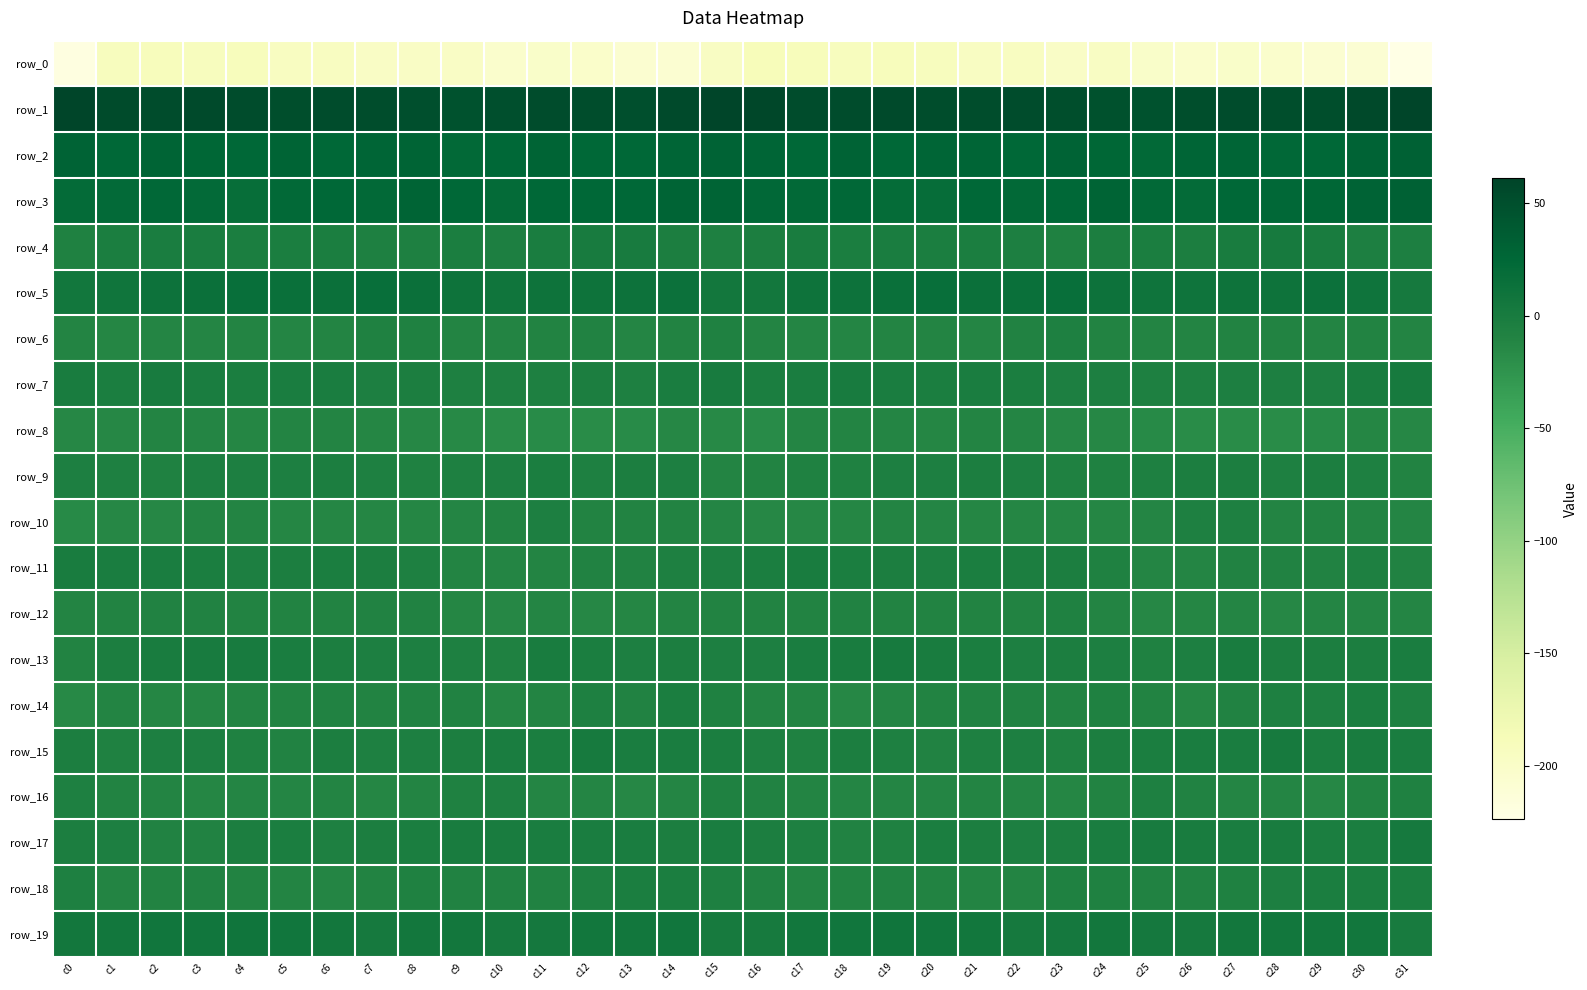

Reading left to right, what are all the values shown in this chart?

row_0: c0=-220.5	c1=-191.8	c2=-190.9	c3=-191.9	c4=-191.0	c5=-194.7	c6=-194.7	c7=-197.3	c8=-197.6	c9=-198.1	c10=-203.3	c11=-201.4	c12=-201.9	c13=-206.2	c14=-208.1	c15=-196.9	c16=-188.5	c17=-190.1	c18=-191.7	c19=-191.2	c20=-192.1	c21=-195.5	c22=-194.6	c23=-198.3	c24=-196.8	c25=-200.9	c26=-202.9	c27=-200.6	c28=-203.6	c29=-207.4	c30=-208.4	c31=-223.8
row_1: c0=60.9	c1=54.3	c2=52.5	c3=54.9	c4=52.9	c5=50.8	c6=52.8	c7=51.5	c8=49.3	c9=47.5	c10=48.9	c11=52.3	c12=51.5	c13=49.8	c14=54.5	c15=61.0	c16=58.0	c17=52.7	c18=53.2	c19=54.9	c20=51.7	c21=51.4	c22=53.0	c23=50.8	c24=48.1	c25=47.1	c26=51.1	c27=52.5	c28=50.2	c29=51.0	c30=56.2	c31=61.1
row_2: c0=29.2	c1=25.4	c2=28.7	c3=26.5	c4=25.1	c5=28.1	c6=25.1	c7=27.2	c8=28.8	c9=23.1	c10=24.8	c11=28.0	c12=24.9	c13=24.5	c14=26.8	c15=29.3	c16=27.1	c17=25.5	c18=29.8	c19=24.5	c20=26.7	c21=27.4	c22=24.7	c23=29.6	c24=25.8	c25=22.9	c26=27.0	c27=26.8	c28=24.3	c29=24.9	c30=28.9	c31=31.2
row_3: c0=20.7	c1=21.4	c2=23.9	c3=21.7	c4=17.0	c5=23.1	c6=24.6	c7=22.5	c8=28.1	c9=24.5	c10=20.0	c11=24.4	c12=24.5	c13=24.5	c14=28.4	c15=27.9	c16=23.4	c17=22.7	c18=24.0	c19=19.4	c20=18.2	c21=25.4	c22=22.9	c23=25.0	c24=27.7	c25=22.2	c26=20.9	c27=25.3	c28=23.7	c29=26.2	c30=29.5	c31=31.5
row_4: c0=-7.6	c1=-2.5	c2=-2.2	c3=-2.3	c4=-2.9	c5=-3.0	c6=-3.3	c7=-6.7	c8=-6.0	c9=-2.7	c10=-4.9	c11=-2.1	c12=0.7	c13=0.2	c14=-3.9	c15=-6.5	c16=-4.4	c17=-1.2	c18=-2.9	c19=-2.0	c20=-3.4	c21=-2.4	c22=-4.6	c23=-7.0	c24=-4.3	c25=-3.1	c26=-4.4	c27=-0.8	c28=1.1	c29=-0.9	c30=-5.1	c31=-4.9
row_5: c0=5.6	c1=8.2	c2=11.1	c3=13.6	c4=16.0	c5=14.9	c6=13.9	c7=15.6	c8=13.3	c9=10.5	c10=8.8	c11=10.1	c12=10.3	c13=11.4	c14=12.1	c15=5.1	c16=4.8	c17=10.3	c18=11.3	c19=14.8	c20=15.9	c21=14.2	c22=14.5	c23=15.7	c24=12.0	c25=9.6	c26=9.4	c27=10.0	c28=10.7	c29=12.8	c30=9.5	c31=2.8
row_6: c0=-10.8	c1=-13.1	c2=-11.8	c3=-11.7	c4=-10.6	c5=-11.5	c6=-10.3	c7=-7.5	c8=-7.6	c9=-10.7	c10=-10.6	c11=-10.0	c12=-8.6	c13=-11.9	c14=-10.1	c15=-6.9	c16=-10.6	c17=-12.2	c18=-12.0	c19=-11.2	c20=-10.6	c21=-12.0	c22=-8.9	c23=-6.5	c24=-9.2	c25=-10.7	c26=-10.5	c27=-9.2	c28=-9.7	c29=-11.2	c30=-9.7	c31=-11.1
row_7: c0=-0.9	c1=-3.0	c2=0.5	c3=-1.7	c4=-2.5	c5=-2.1	c6=-1.9	c7=-5.1	c8=-4.1	c9=-6.4	c10=-6.1	c11=-5.9	c12=-4.3	c13=-6.2	c14=-2.2	c15=0.7	c16=-2.5	c17=-1.4	c18=0.1	c19=-2.2	c20=-2.5	c21=-1.9	c22=-2.6	c23=-5.1	c24=-4.8	c25=-6.5	c26=-6.2	c27=-5.1	c28=-4.9	c29=-5.0	c30=-0.9	c31=1.8
row_8: c0=-13.9	c1=-13.7	c2=-10.8	c3=-11.8	c4=-12.5	c5=-11.1	c6=-10.9	c7=-13.4	c8=-13.6	c9=-15.3	c10=-18.7	c11=-17.9	c12=-18.7	c13=-17.8	c14=-14.3	c15=-15.3	c16=-17.3	c17=-12.1	c18=-11.1	c19=-12.2	c20=-12.4	c21=-10.2	c22=-11.8	c23=-13.9	c24=-13.9	c25=-16.7	c26=-18.5	c27=-18.0	c28=-18.4	c29=-16.8	c30=-13.3	c31=-14.3
row_9: c0=-4.8	c1=-6.2	c2=-7.8	c3=-5.4	c4=-5.3	c5=-4.9	c6=-4.2	c7=-6.6	c8=-6.8	c9=-6.6	c10=-5.5	c11=-3.2	c12=-6.2	c13=-3.7	c14=-5.2	c15=-10.8	c16=-9.2	c17=-7.3	c18=-7.1	c19=-5.3	c20=-5.2	c21=-4.1	c22=-5.1	c23=-6.9	c24=-7.2	c25=-6.1	c26=-4.1	c27=-4.3	c28=-5.7	c29=-3.6	c30=-6.4	c31=-10.0
row_10: c0=-16.4	c1=-14.5	c2=-13.7	c3=-11.0	c4=-11.0	c5=-13.0	c6=-12.6	c7=-13.0	c8=-12.9	c9=-12.3	c10=-9.3	c11=-4.7	c12=-10.0	c13=-10.0	c14=-9.7	c15=-11.8	c16=-14.4	c17=-13.9	c18=-13.1	c19=-10.2	c20=-11.8	c21=-13.0	c22=-12.7	c23=-12.7	c24=-13.1	c25=-11.8	c26=-6.5	c27=-6.3	c28=-10.9	c29=-9.5	c30=-10.3	c31=-11.4
row_11: c0=-0.7	c1=-1.6	c2=-2.0	c3=-3.4	c4=-5.2	c5=-3.8	c6=-2.8	c7=-4.2	c8=-5.7	c9=-10.4	c10=-12.3	c11=-10.2	c12=-8.3	c13=-9.0	c14=-6.0	c15=-5.6	c16=-2.9	c17=-1.2	c18=-2.6	c19=-3.9	c20=-5.5	c21=-2.8	c22=-3.6	c23=-3.9	c24=-7.9	c25=-11.5	c26=-12.0	c27=-8.8	c28=-9.0	c29=-7.9	c30=-6.7	c31=-8.7
row_12: c0=-10.5	c1=-10.1	c2=-8.6	c3=-9.0	c4=-9.9	c5=-9.6	c6=-10.1	c7=-8.3	c8=-8.8	c9=-13.0	c10=-14.0	c11=-11.6	c12=-13.8	c13=-12.7	c14=-11.1	c15=-10.0	c16=-10.1	c17=-9.1	c18=-8.5	c19=-9.6	c20=-9.7	c21=-10.1	c22=-9.4	c23=-7.7	c24=-10.3	c25=-14.5	c26=-12.7	c27=-12.0	c28=-14.4	c29=-11.3	c30=-11.9	c31=-11.6
row_13: c0=-9.8	c1=-4.0	c2=-0.8	c3=1.0	c4=0.2	c5=-1.9	c6=-4.4	c7=-5.1	c8=-5.1	c9=-6.6	c10=-7.2	c11=-1.1	c12=-2.6	c13=-4.7	c14=-4.1	c15=-4.7	c16=-5.3	c17=-2.0	c18=-0.4	c19=1.2	c20=-0.6	c21=-2.5	c22=-5.2	c23=-4.5	c24=-5.6	c25=-7.6	c26=-4.8	c27=-0.7	c28=-4.0	c29=-4.1	c30=-3.8	c31=-1.9
row_14: c0=-15.6	c1=-10.6	c2=-12.8	c3=-13.2	c4=-10.2	c5=-9.3	c6=-7.9	c7=-9.6	c8=-8.7	c9=-8.2	c10=-12.5	c11=-10.6	c12=-5.9	c13=-7.9	c14=-3.1	c15=-7.7	c16=-10.8	c17=-10.5	c18=-13.6	c19=-12.1	c20=-9.8	c21=-8.4	c22=-8.5	c23=-9.5	c24=-7.8	c25=-10.0	c26=-12.4	c27=-8.6	c28=-6.1	c29=-6.7	c30=-2.5	c31=-6.3
row_15: c0=-3.8	c1=-6.9	c2=-5.3	c3=-4.7	c4=-7.2	c5=-8.1	c6=-4.0	c7=-6.6	c8=-5.3	c9=-4.1	c10=-2.2	c11=-2.8	c12=1.0	c13=-1.7	c14=-2.2	c15=-2.6	c16=-5.9	c17=-7.1	c18=-4.2	c19=-5.8	c20=-8.2	c21=-6.2	c22=-4.6	c23=-6.8	c24=-4.4	c25=-3.4	c26=-2.3	c27=-1.8	c28=1.1	c29=-2.8	c30=-1.2	c31=-2.3
row_16: c0=-5.9	c1=-9.3	c2=-11.1	c3=-12.5	c4=-12.0	c5=-11.7	c6=-11.2	c7=-12.9	c8=-10.5	c9=-7.1	c10=-6.3	c11=-11.4	c12=-12.0	c13=-13.9	c14=-11.7	c15=-7.2	c16=-8.6	c17=-10.4	c18=-11.7	c19=-12.3	c20=-12.2	c21=-11.2	c22=-12.1	c23=-12.4	c24=-9.2	c25=-5.8	c26=-8.1	c27=-12.1	c28=-12.3	c29=-14.2	c30=-9.6	c31=-7.6
row_17: c0=-3.7	c1=-5.5	c2=-8.3	c3=-8.9	c4=-3.7	c5=-2.8	c6=-5.9	c7=-4.4	c8=-2.9	c9=-0.6	c10=-0.2	c11=-1.7	c12=-1.9	c13=-1.3	c14=-3.7	c15=-1.8	c16=-4.0	c17=-6.8	c18=-8.9	c19=-7.4	c20=-2.5	c21=-4.4	c22=-5.6	c23=-3.7	c24=-2.1	c25=0.1	c26=-0.8	c27=-2.0	c28=-1.2	c29=-2.6	c30=-2.9	c31=2.8
row_18: c0=-6.4	c1=-10.2	c2=-10.1	c3=-8.5	c4=-9.4	c5=-10.2	c6=-11.6	c7=-9.1	c8=-7.0	c9=-8.5	c10=-8.9	c11=-8.3	c12=-6.3	c13=-2.5	c14=-2.7	c15=-6.0	c16=-8.9	c17=-10.8	c18=-9.2	c19=-8.7	c20=-9.9	c21=-10.9	c22=-11.2	c23=-7.5	c24=-7.7	c25=-8.6	c26=-8.9	c27=-7.7	c28=-4.6	c29=-2.4	c30=-3.0	c31=-2.8
row_19: c0=5.1	c1=6.3	c2=6.7	c3=7.6	c4=8.1	c5=6.7	c6=4.4	c7=2.4	c8=4.9	c9=4.4	c10=2.3	c11=3.6	c12=5.7	c13=5.6	c14=6.7	c15=1.4	c16=1.3	c17=6.1	c18=7.1	c19=7.9	c20=7.5	c21=6.3	c22=3.0	c23=3.5	c24=4.9	c25=3.5	c26=2.2	c27=4.7	c28=5.9	c29=5.8	c30=6.6	c31=0.4